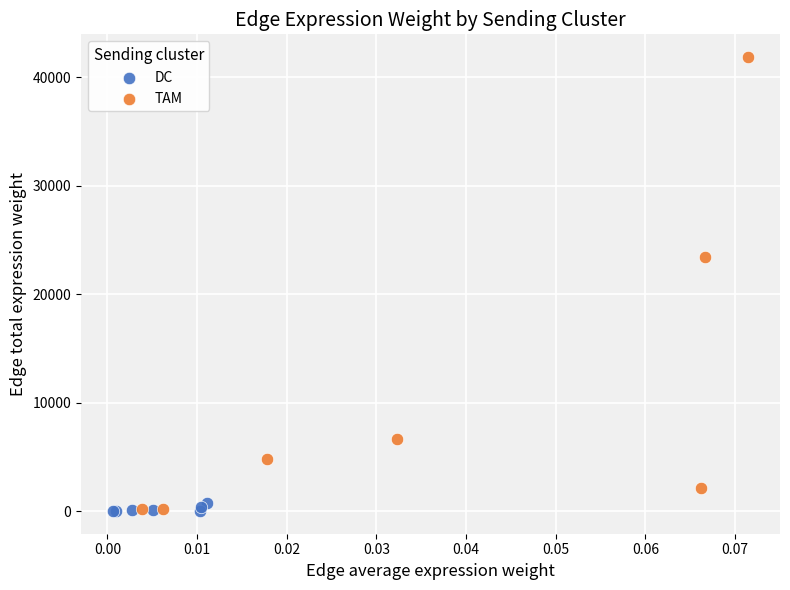

Which series has the widest spread of Y values?

TAM